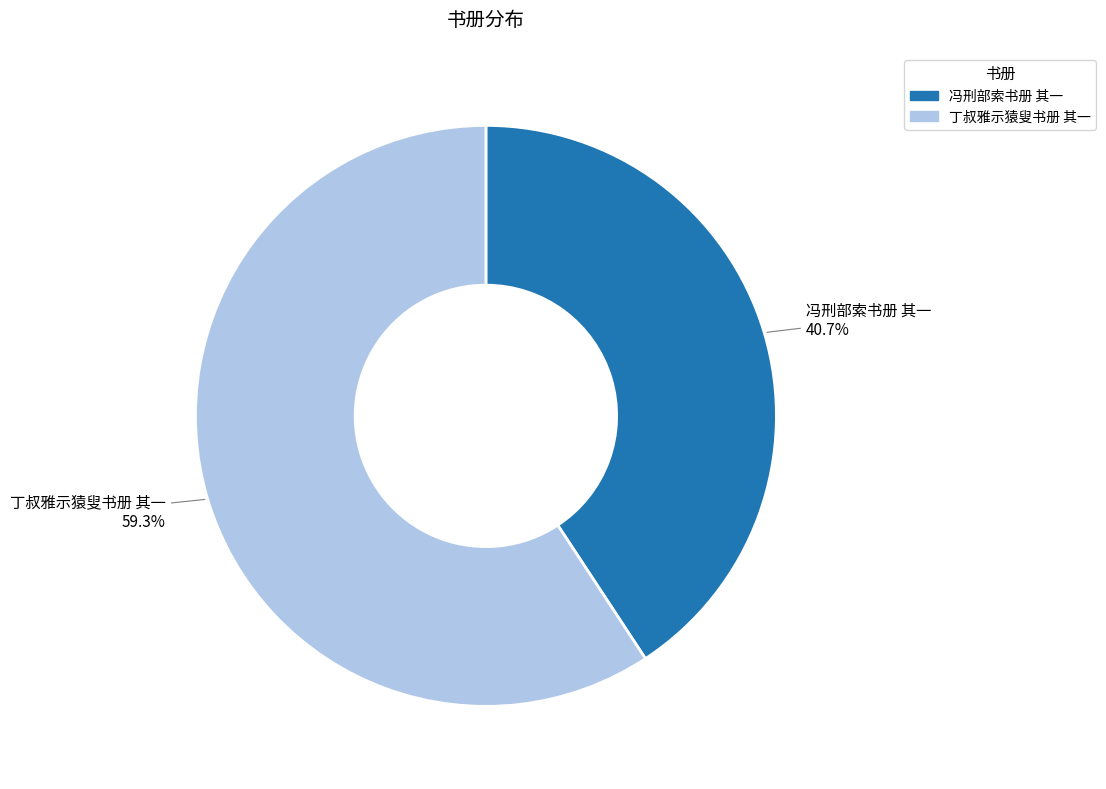

Which has a higher value, 冯刑部索书册 其一 or 丁叔雅示猿叟书册 其一?

丁叔雅示猿叟书册 其一